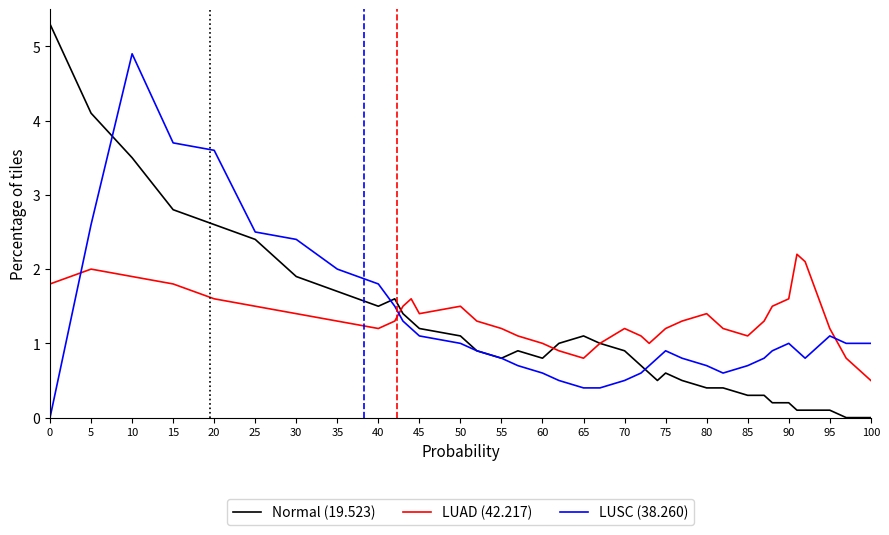

In LUAD (42.217), how many points are lower than both neighbors (excluding endpoints)?

5